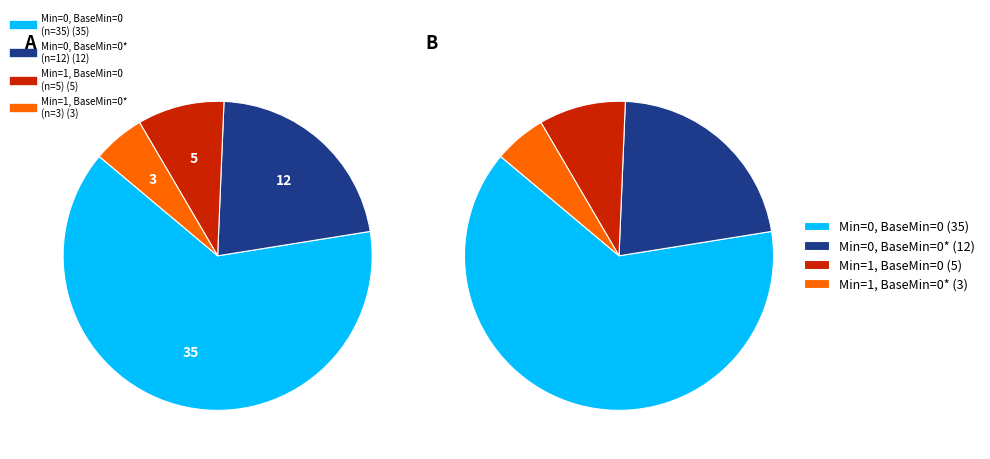

Does any single category account for the majority?

Yes